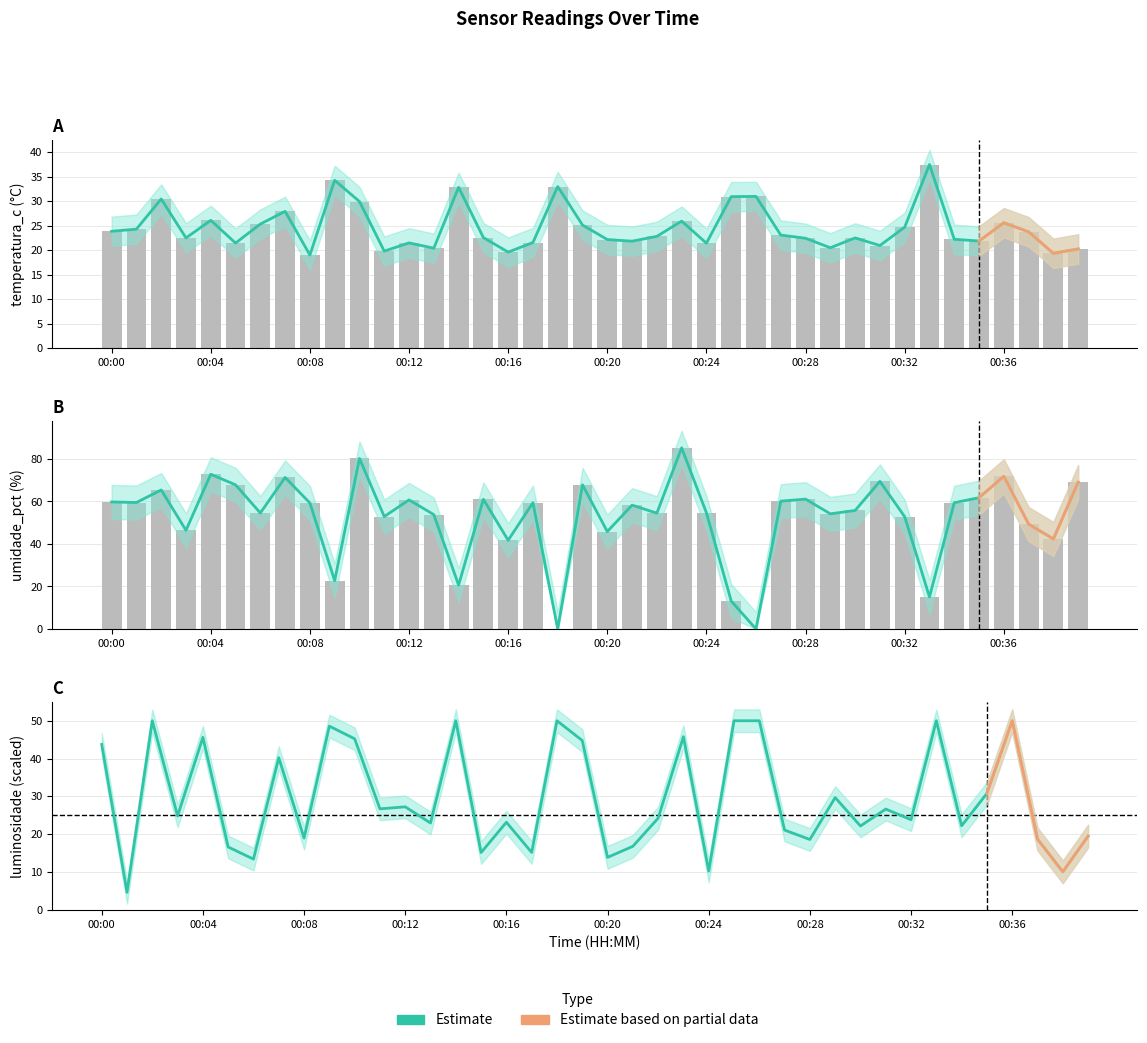

List the series in order of their overall mean, highest first.

umidade_pct, luminosidade_analogica, temperatura_c